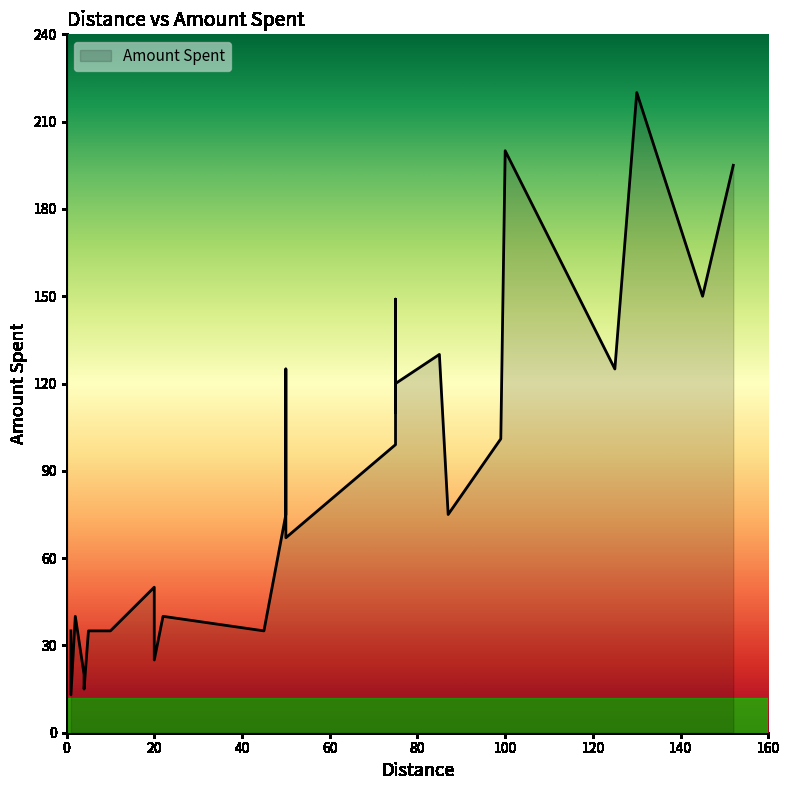

How many points are higher than both their immediate neighbors (excluding endpoints)?

8